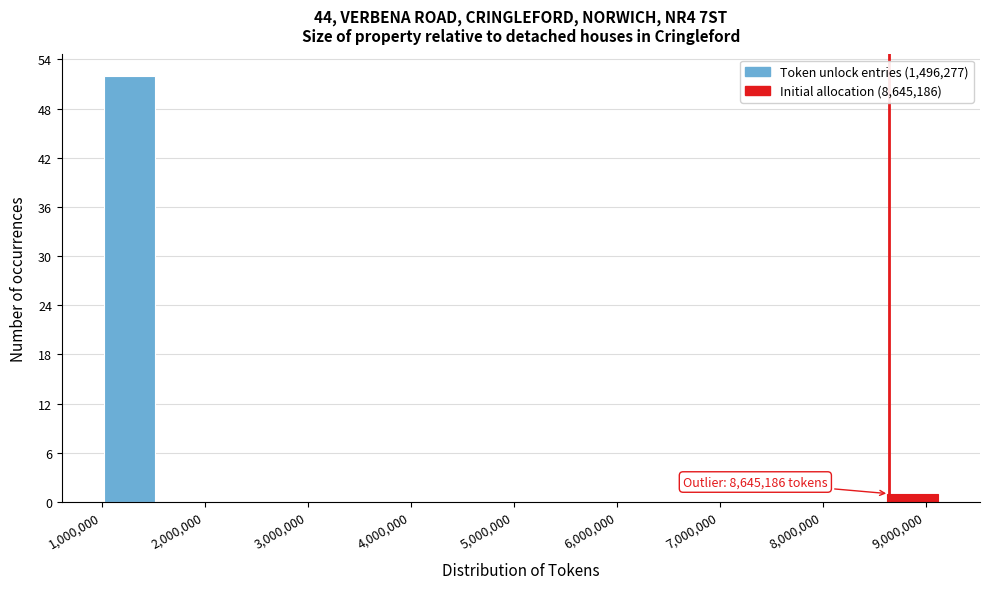

Which range on the x-axis has the tallest bar?

1000000 to 1500000